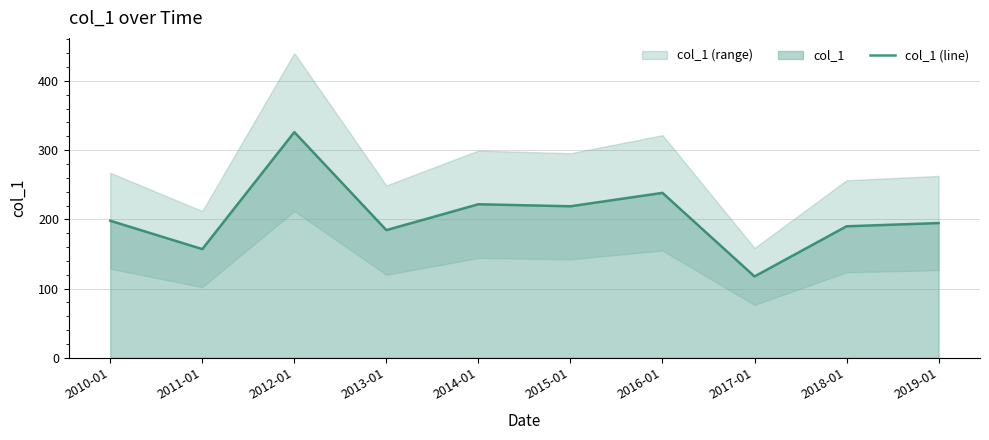

Between 2017-01 and 2014-01, which is larger?

2014-01